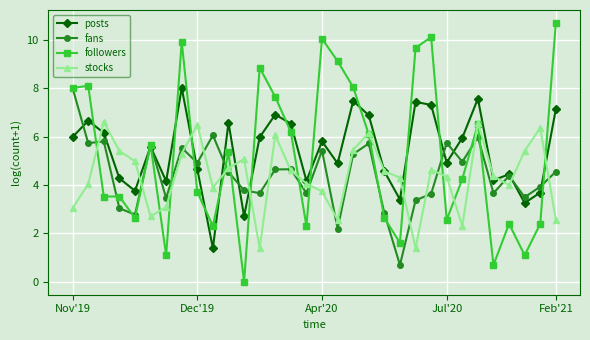

What is the value of the followers point at the 32nd from the left?

10.7